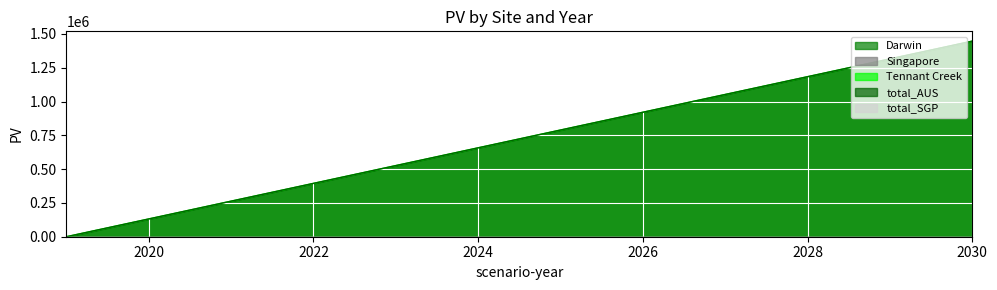

Between 2030 and 2019, which is larger?

2030